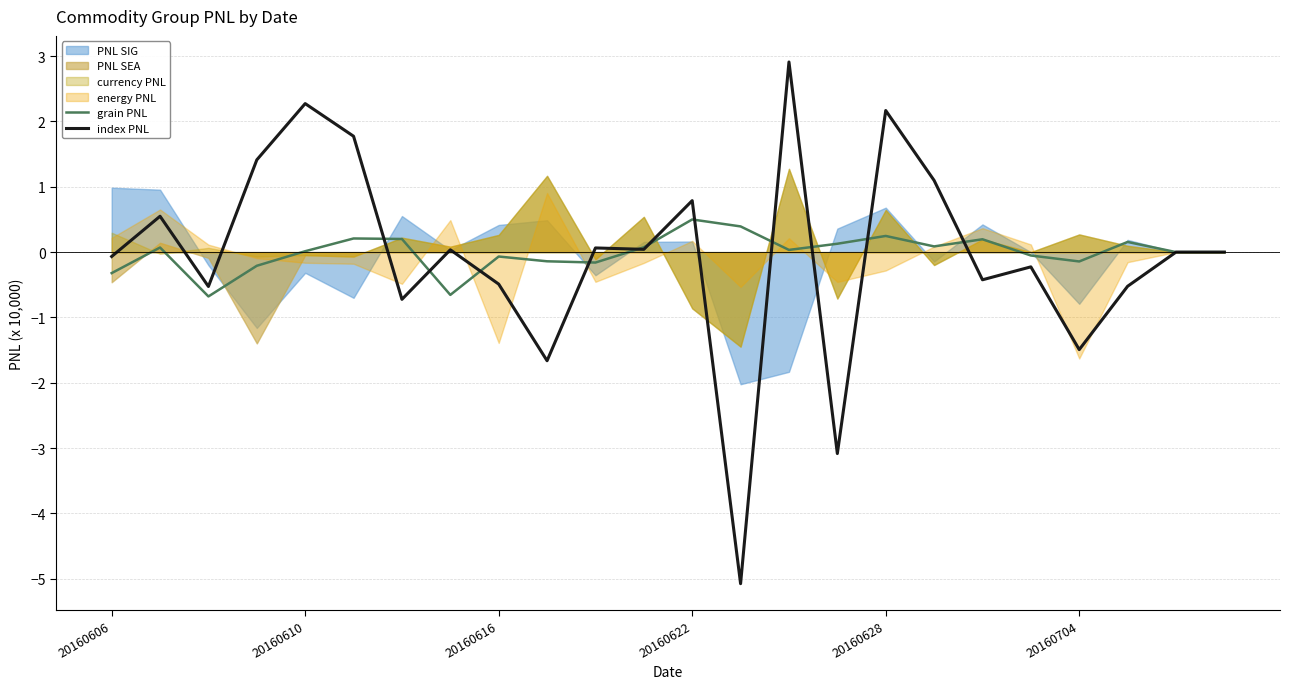

The index PNL series shows 1.3 at 20160622. True or false?

False